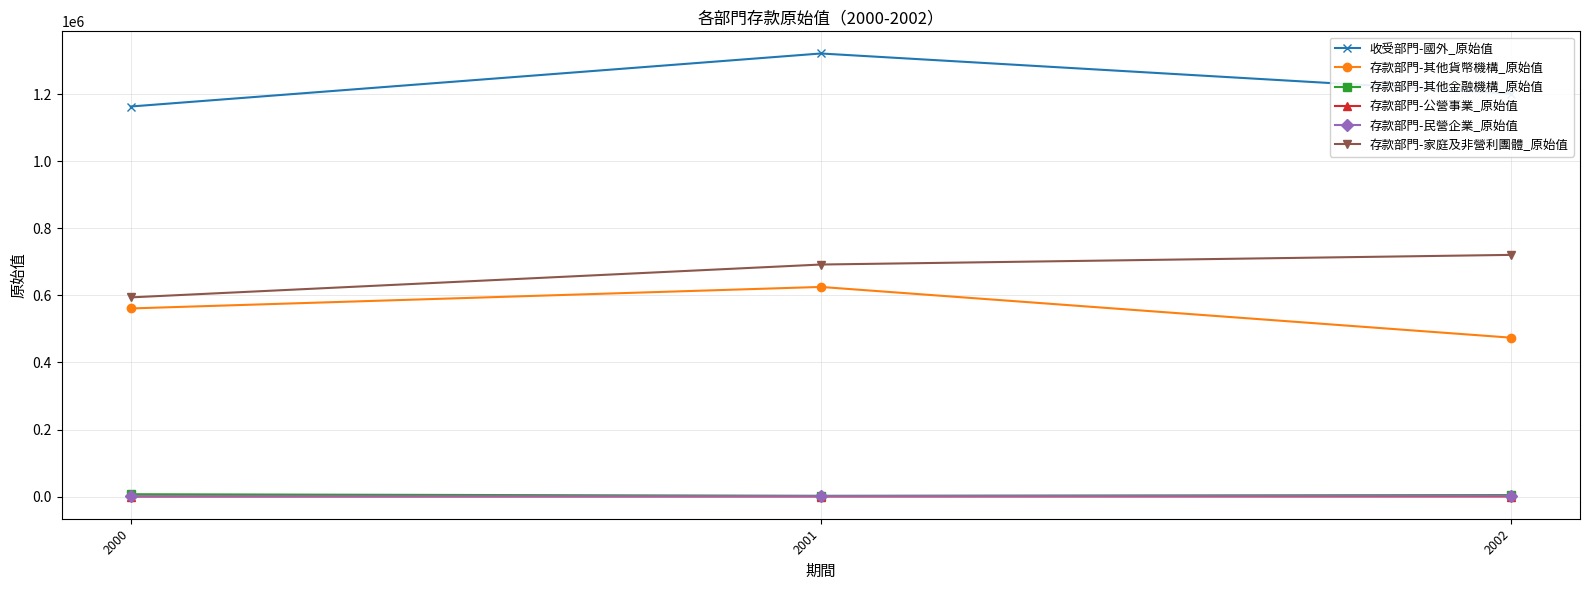

Rank the categories by 存款部門-其他貨幣機構_原始值 value from lowest to highest.

2002, 2000, 2001